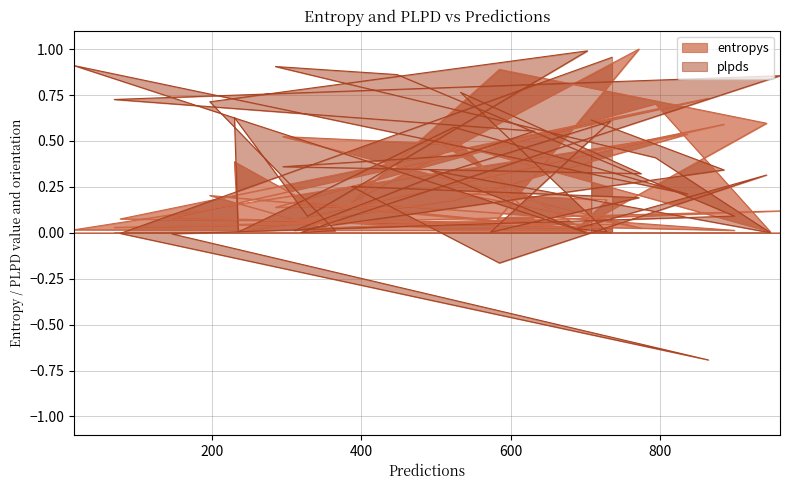

How many values in the plpds series are below 0?

4